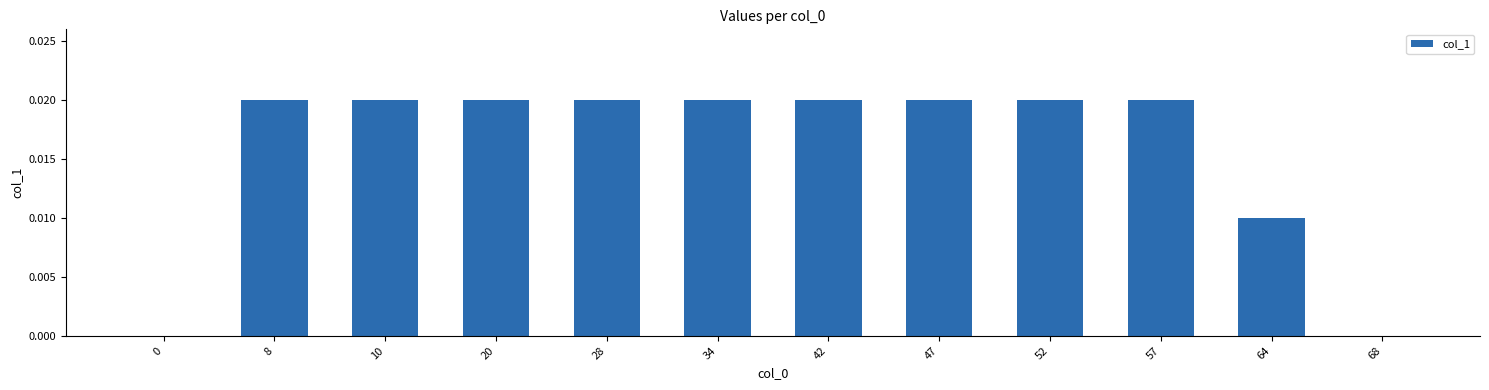

The chart shows a value of 0.0 at 10. True or false?

True